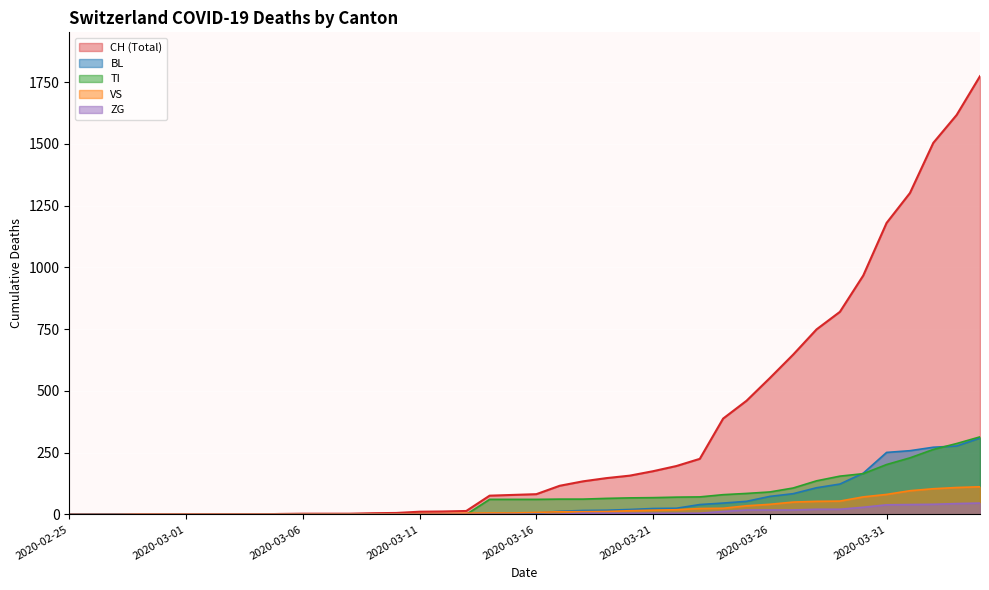

At how many categories does at least one series exceed 1636?

1